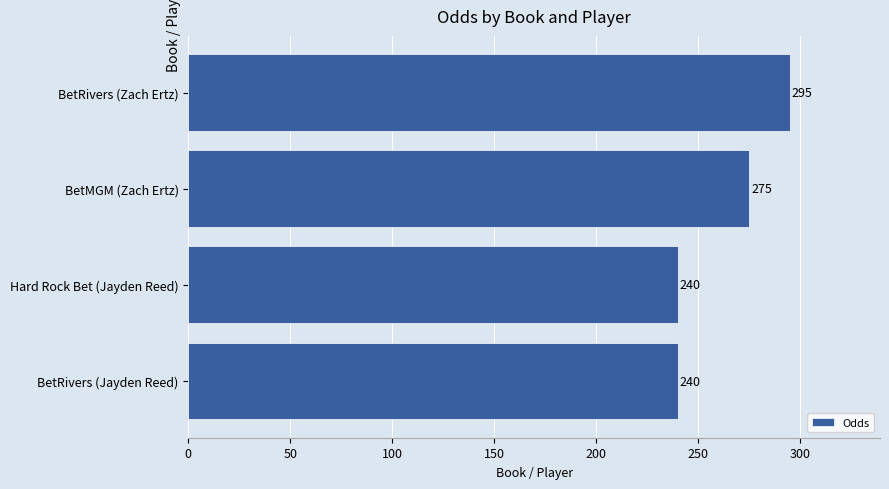

What is the difference between the second highest and minimum values?

35